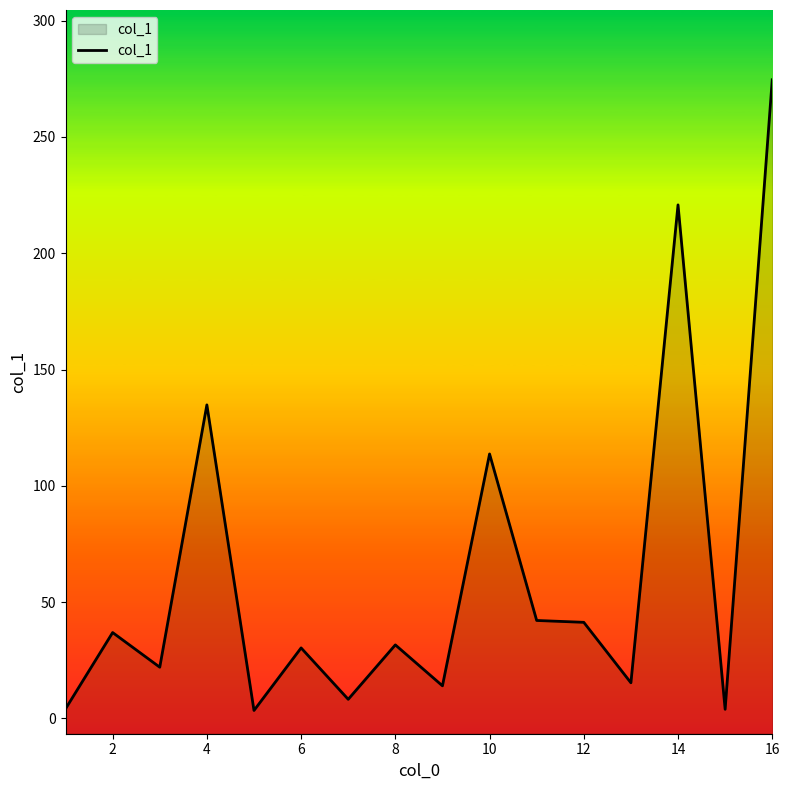

What is the sum of all values?

997.0